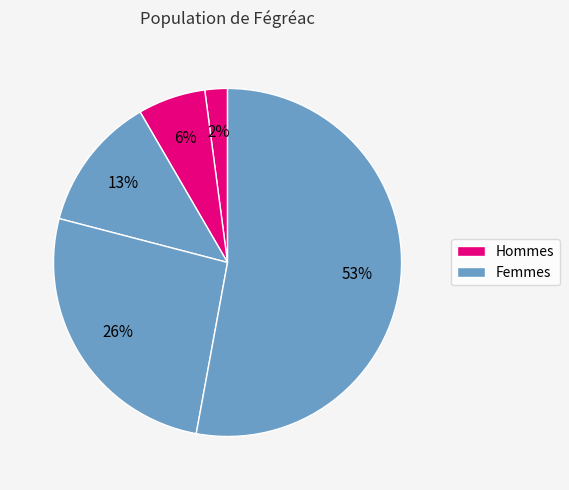

How many slices are in this pie chart?

5